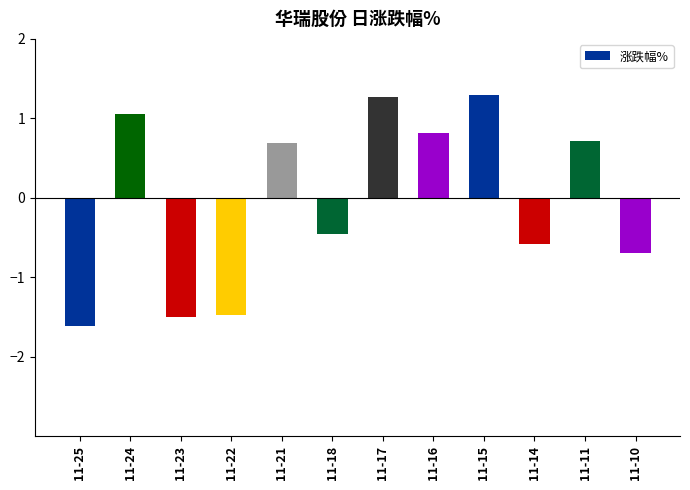

What is the greatest value displayed?

1.3